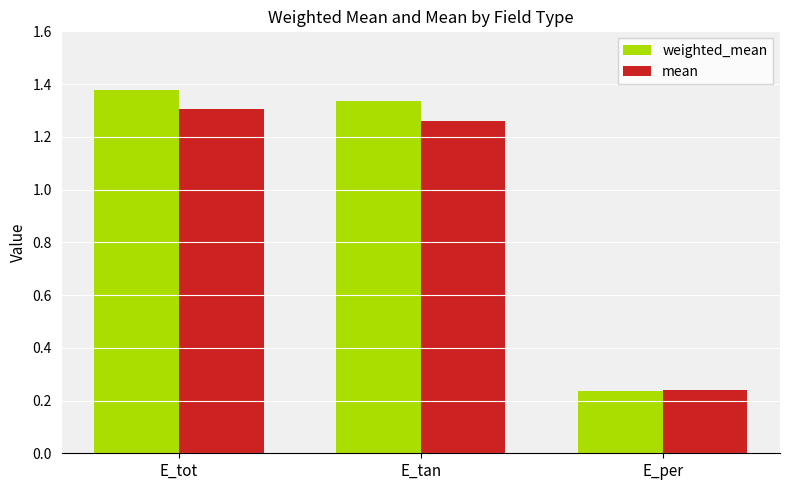

Which series changed the most between E_tot and E_per?

weighted_mean